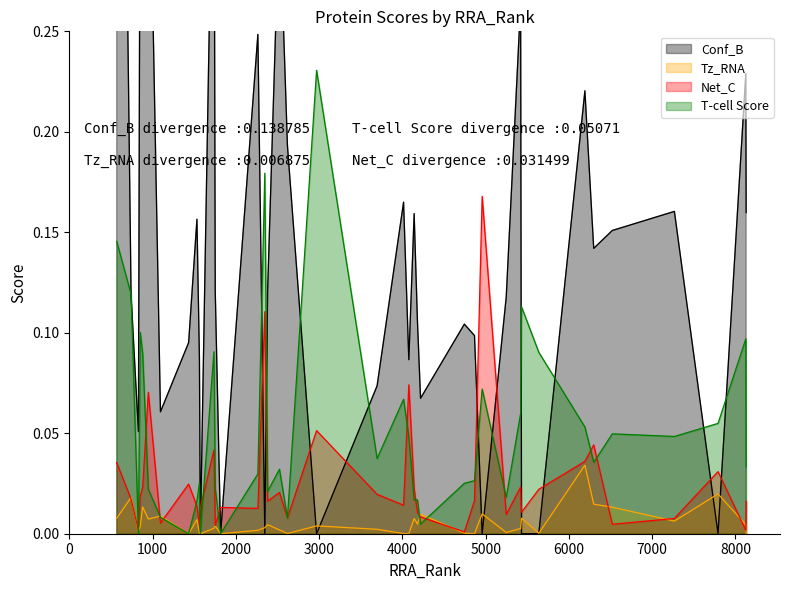

Which category has the highest value in the Conf_B series?

568